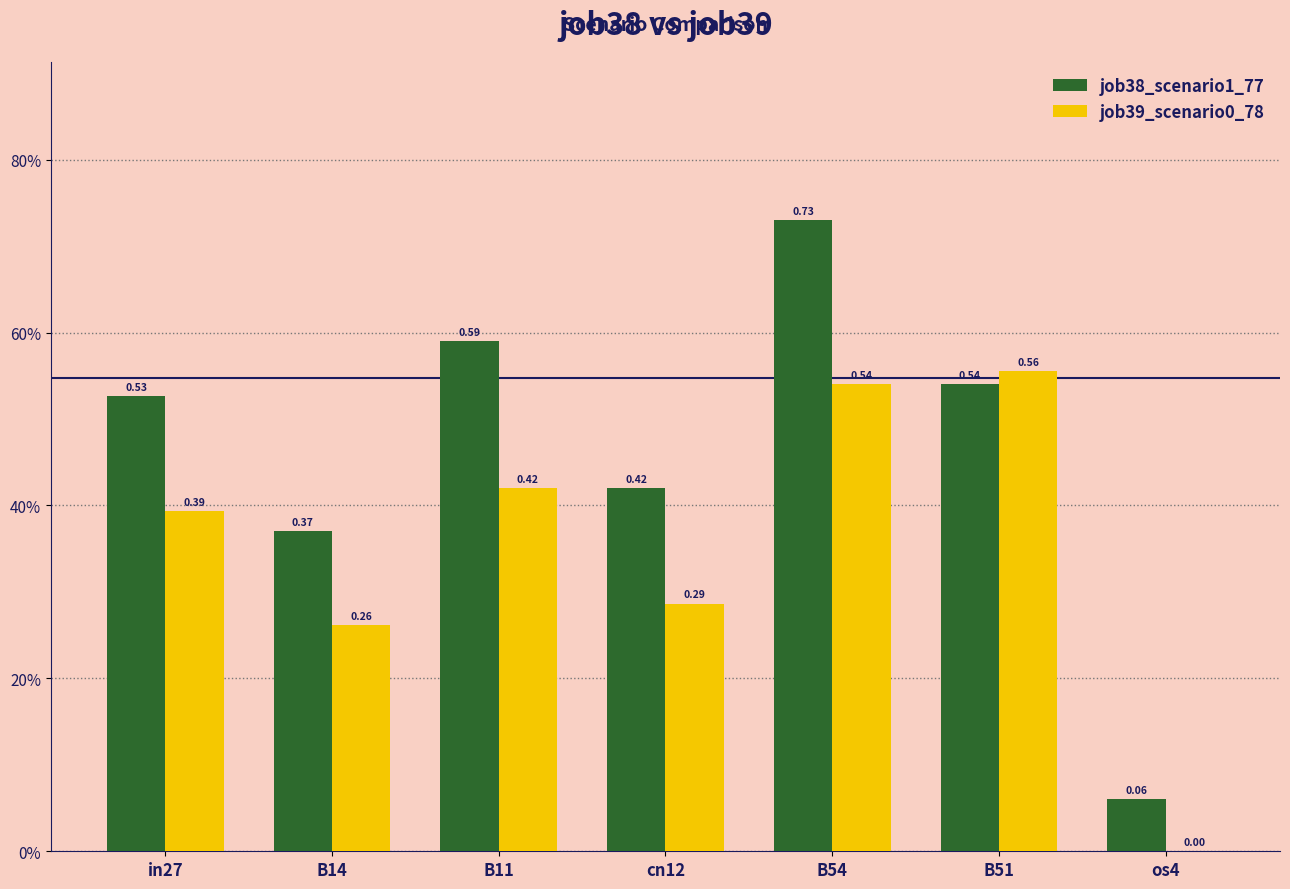

What is the greatest value displayed?

0.7